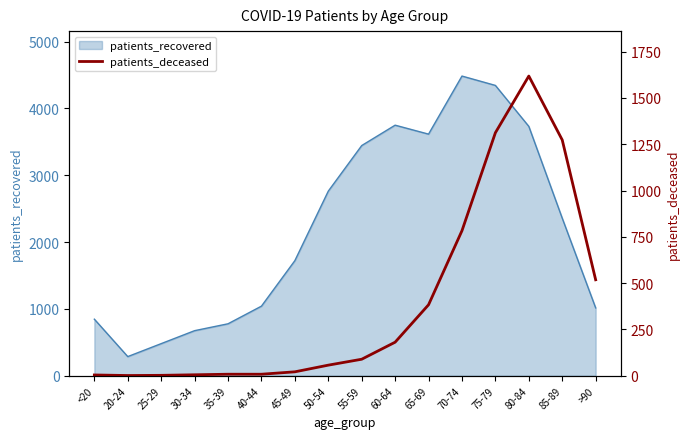

Where is the data nearest to the value 809?

70-74